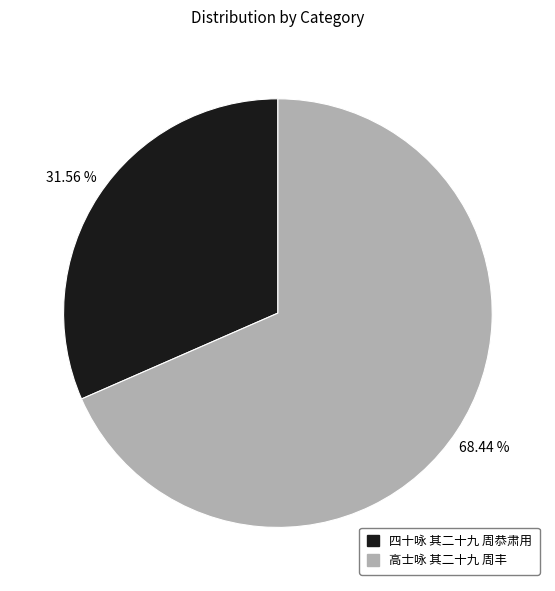

Is it true that 四十咏 其二十九 周恭肃用 is 45% of the pie?

False